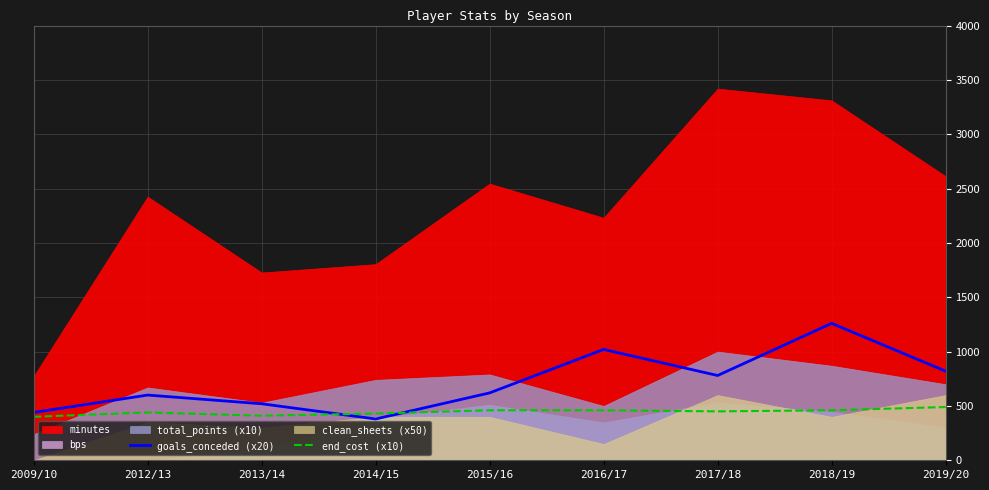

After their last crossing, which series has the higher values: end_cost (x10) or goals_conceded (x20)?

goals_conceded (x20)